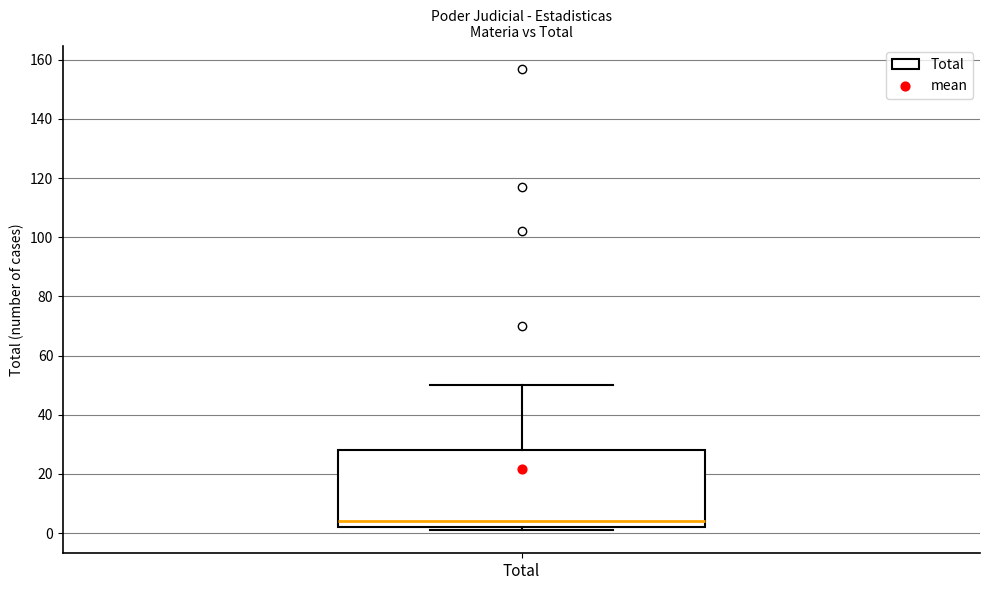

Transcribe this box plot: give where the median line is, the range the box spans, and where the two whiskers end, as read against the y-axis. The values are not printed on the chart, so give them approximately, as read against the axis.

median 4, box 2 to 28, whiskers 2 (just below the box's lower edge) to 50